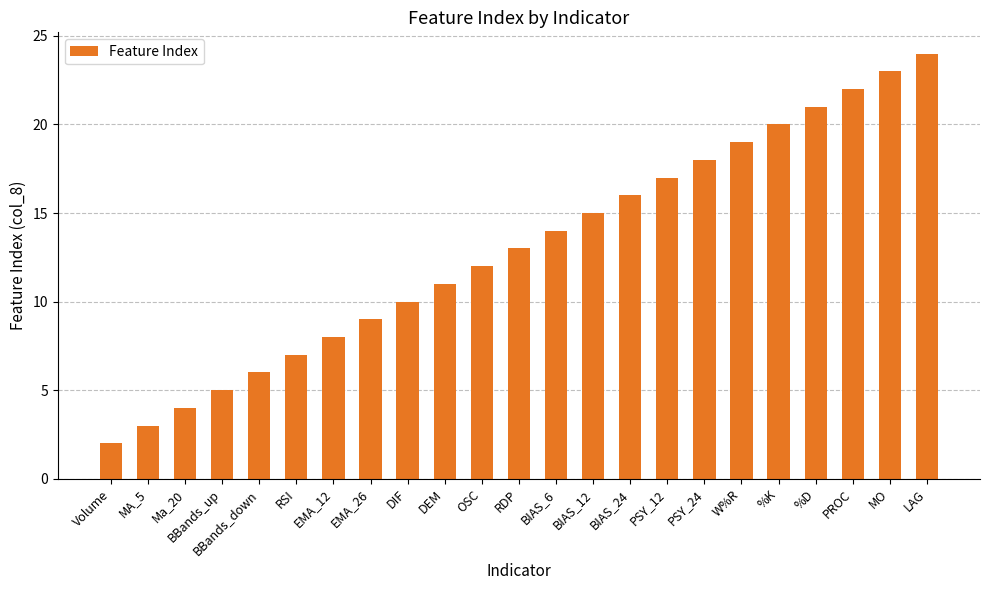

What position from the left is LAG?

23